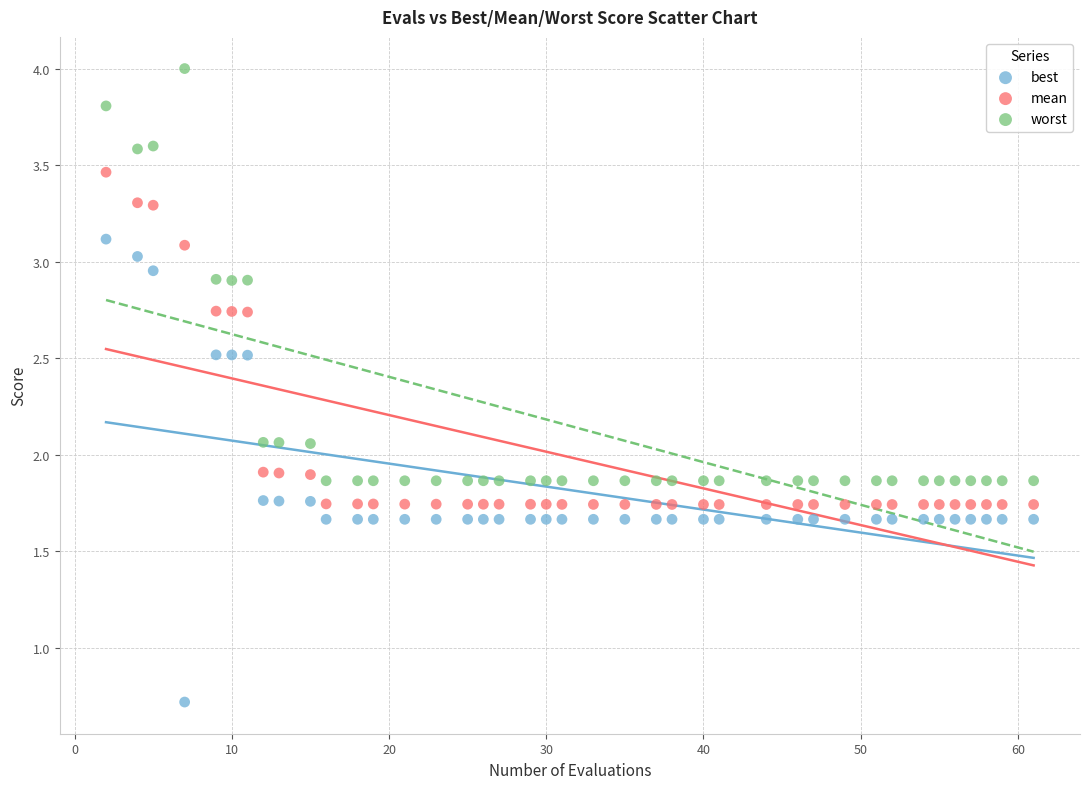

Across all data points, what is the range of X values (max minus min)?

59.0